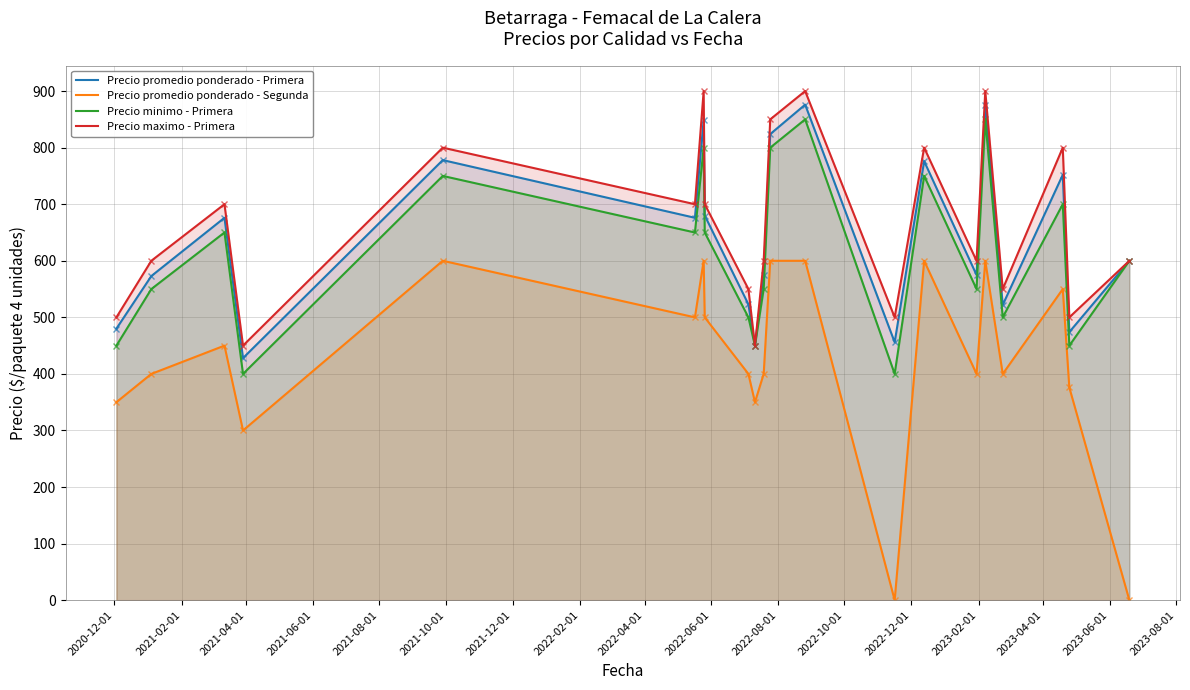

True or false: Precio minimo - Primera and Precio promedio ponderado - Segunda intersect in this chart.

False